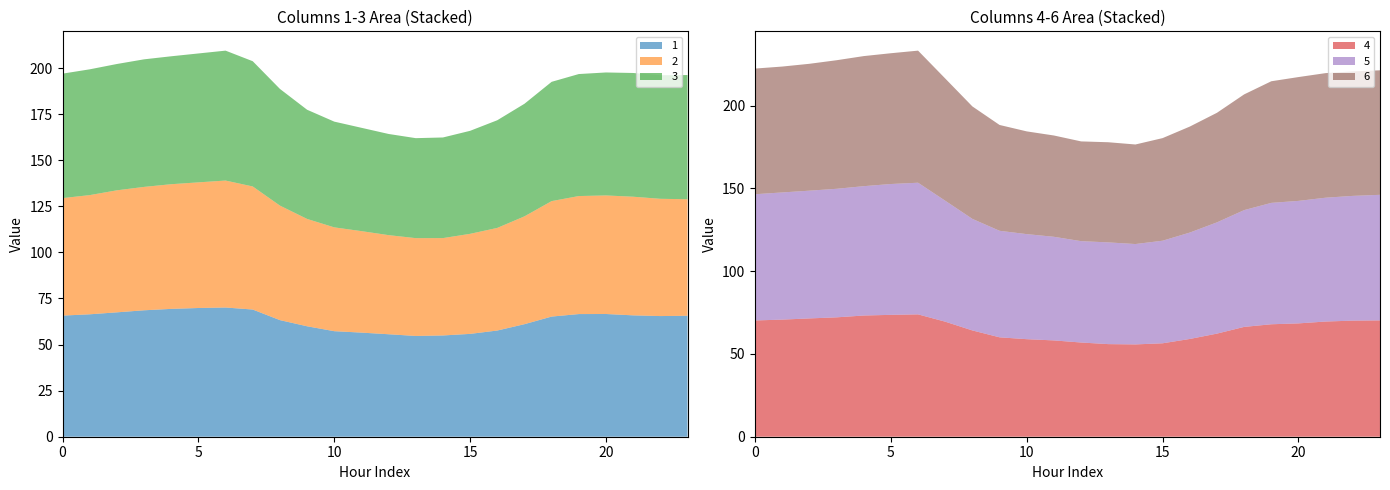

Reading left to right, list all the values displayed in this chart.

1: 0=65.7	1=66.4	2=67.5	3=68.6	4=69.4	5=69.8	6=70.1	7=69.0	8=63.3	9=59.9	10=57.3	11=56.5	12=55.6	13=54.7	14=54.9	15=55.8	16=57.6	17=61.1	18=65.2	19=66.6	20=66.6	21=65.9	22=65.5	23=65.6
2: 0=63.7	1=64.7	2=66.2	3=66.9	4=67.6	5=68.2	6=68.9	7=66.8	8=62.1	9=58.2	10=56.3	11=55.1	12=53.8	13=53.1	14=52.8	15=54.3	16=55.7	17=58.5	18=62.6	19=64.0	20=64.3	21=64.4	22=63.6	23=63.2
3: 0=67.5	1=68.2	2=68.5	3=69.2	4=69.4	5=69.9	6=70.5	7=68.0	8=63.3	9=59.2	10=57.4	11=56.1	12=54.9	13=54.2	14=54.6	15=55.9	16=58.4	17=61.1	18=64.7	19=66.2	20=66.7	21=67.1	22=67.1	23=67.4
4: 0=70.2	1=70.7	2=71.5	3=72.1	4=73.2	5=73.6	6=73.9	7=69.5	8=64.2	9=60.0	10=58.9	11=58.2	12=56.9	13=55.9	14=55.8	15=56.4	16=59.1	17=62.3	18=66.3	19=67.9	20=68.5	21=69.6	22=70.1	23=70.3
5: 0=76.2	1=76.8	2=77.2	3=77.7	4=78.1	5=79.0	6=79.5	7=73.1	8=67.4	9=64.4	10=63.5	11=62.6	12=61.2	13=61.5	14=60.6	15=62.0	16=64.3	17=67.2	18=70.6	19=73.3	20=74.0	21=74.8	22=75.4	23=75.9
6: 0=75.9	1=76.0	2=76.6	3=77.7	4=78.6	5=79.0	6=79.8	7=73.8	8=67.9	9=63.9	10=62.1	11=61.2	12=60.3	13=60.5	14=60.1	15=62.0	16=64.0	17=66.2	18=69.9	19=73.5	20=74.8	21=75.3	22=75.2	23=75.2